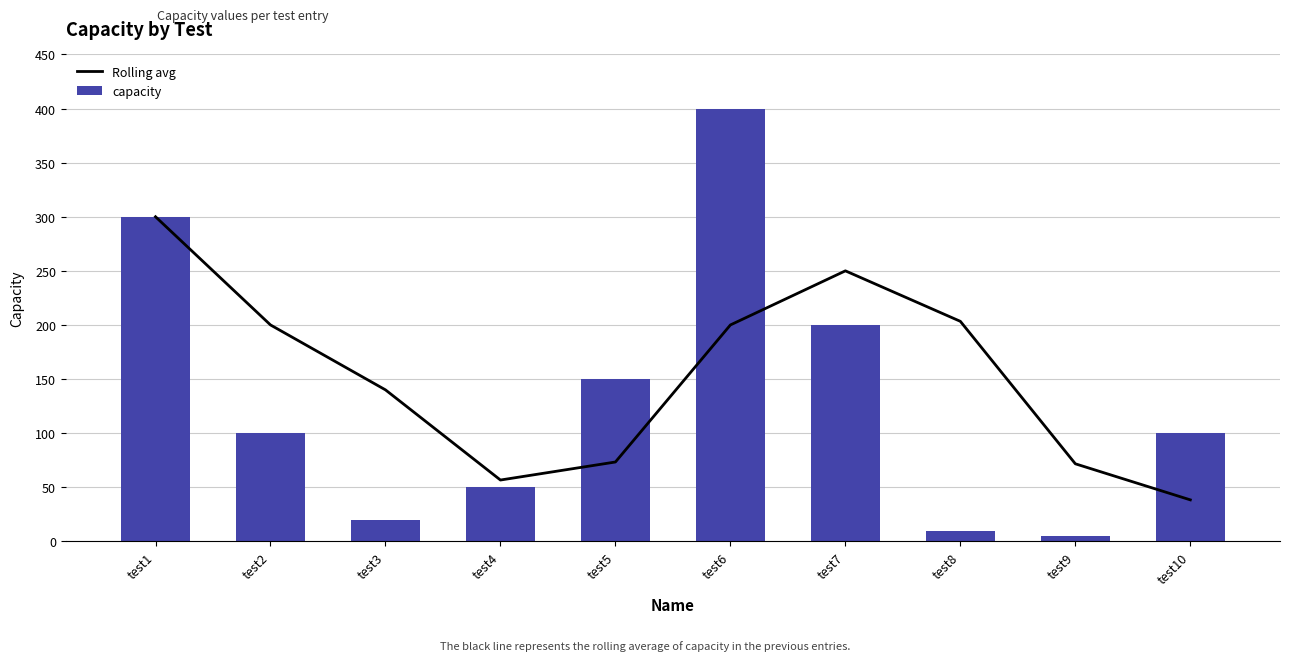

Reading right to left, what are all the values shown in this chart?

Rolling avg: test10=38.3	test9=71.7	test8=203.3	test7=250.0	test6=200.0	test5=73.3	test4=56.7	test3=140.0	test2=200.0	test1=300.0
capacity: test10=100.0	test9=5.0	test8=10.0	test7=200.0	test6=400.0	test5=150.0	test4=50.0	test3=20.0	test2=100.0	test1=300.0